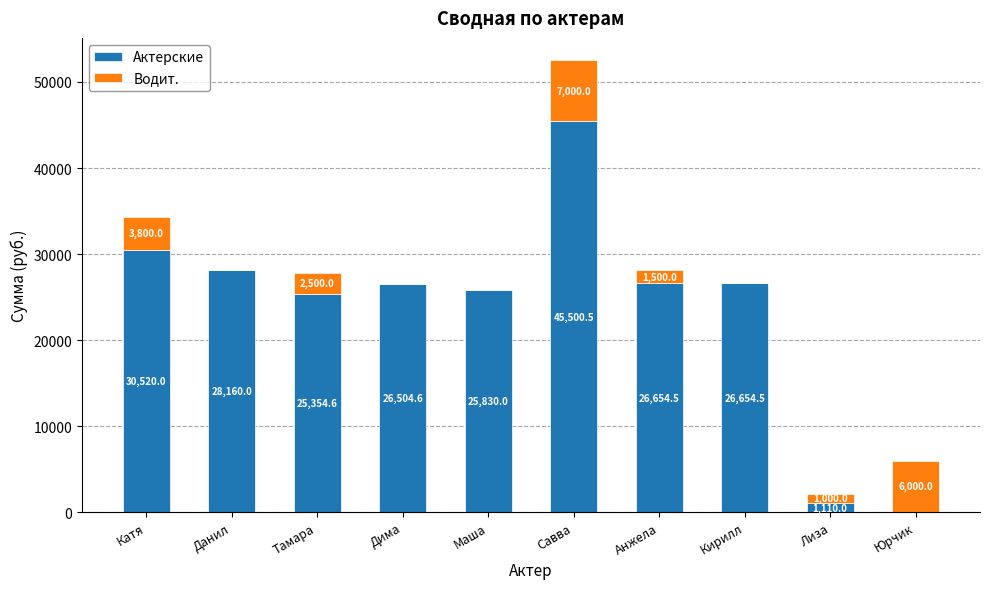

Are the bars grouped side by side (vs. stacked)?

No